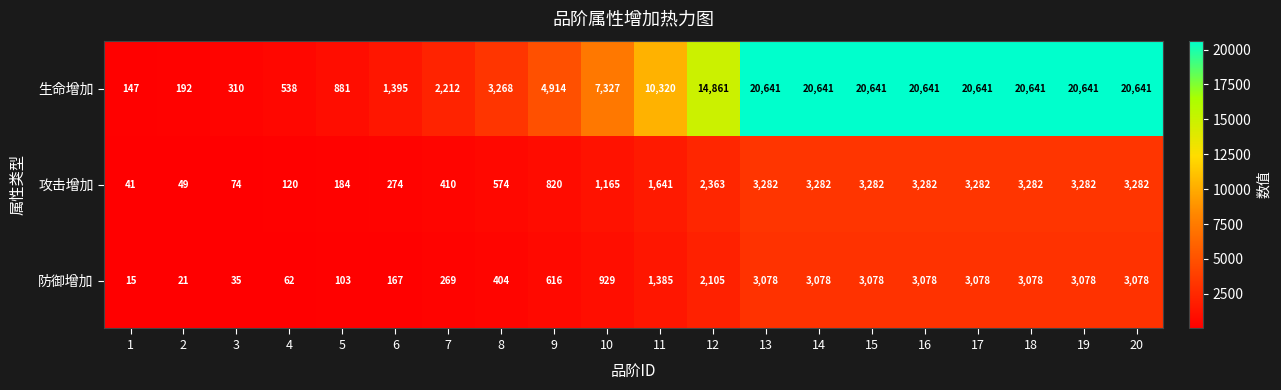

Rank the series by their maximum value, from highest to lowest.

生命增加, 攻击增加, 防御增加